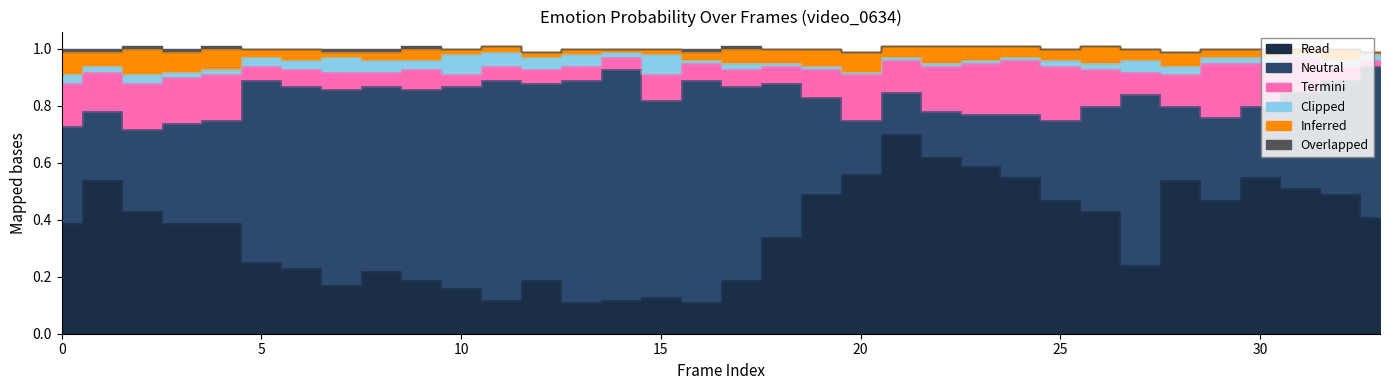

At which category does neutral0 reach its first local peak?

7